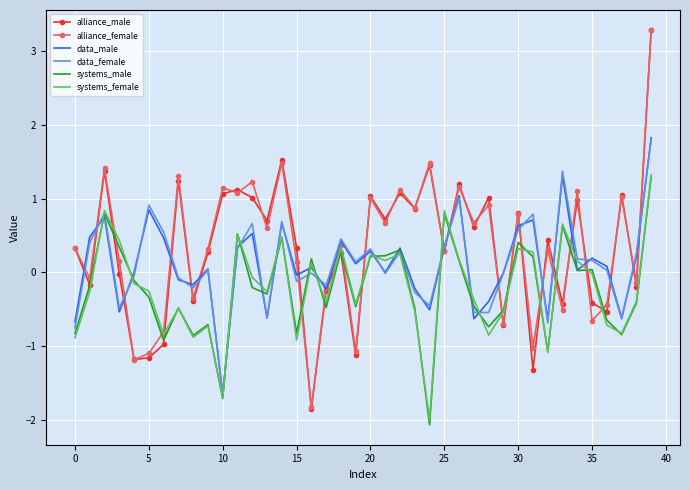

What are all the series names shown in the legend?

alliance_male, alliance_female, data_male, data_female, systems_male, systems_female